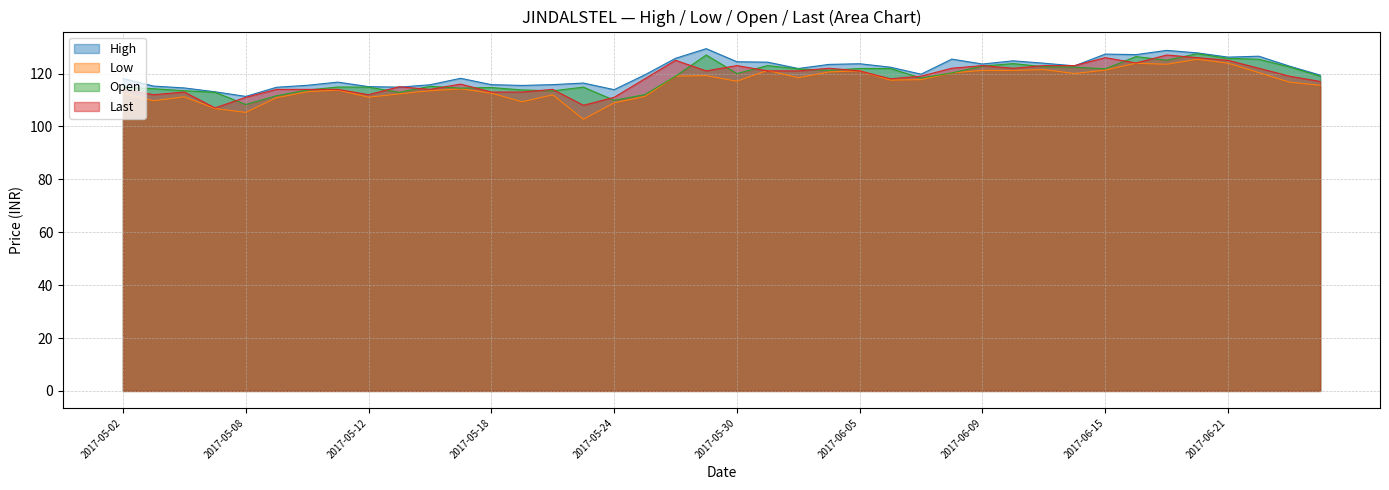

Rank the categories by Low value from lowest to highest.

2017-05-23, 2017-05-08, 2017-05-05, 2017-05-24, 2017-05-19, 2017-05-03, 2017-05-09, 2017-05-12, 2017-05-04, 2017-05-25, 2017-05-22, 2017-05-15, 2017-05-02, 2017-05-18, 2017-05-10, 2017-05-16, 2017-05-11, 2017-05-17, 2017-06-27, 2017-06-23, 2017-05-30, 2017-06-06, 2017-06-07, 2017-06-01, 2017-05-26, 2017-05-29, 2017-06-14, 2017-06-08, 2017-06-22, 2017-06-02, 2017-06-05, 2017-06-12, 2017-05-31, 2017-06-09, 2017-06-15, 2017-06-13, 2017-06-19, 2017-06-16, 2017-06-21, 2017-06-20